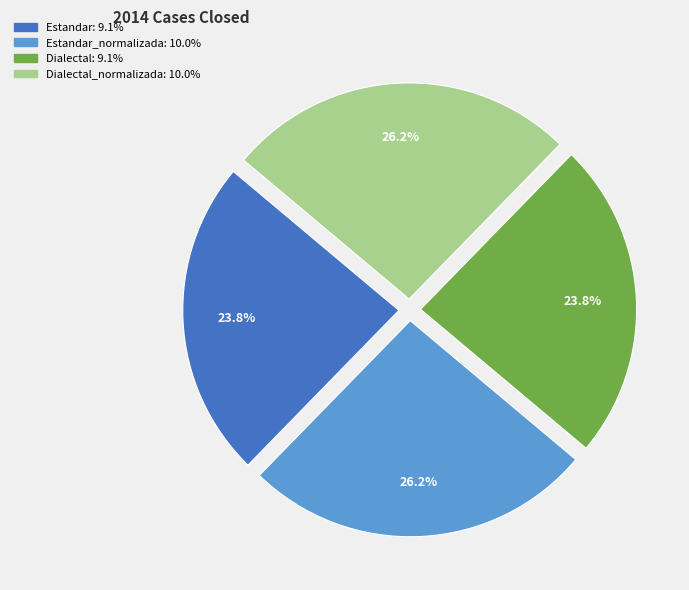

Does any single category account for the majority?

No